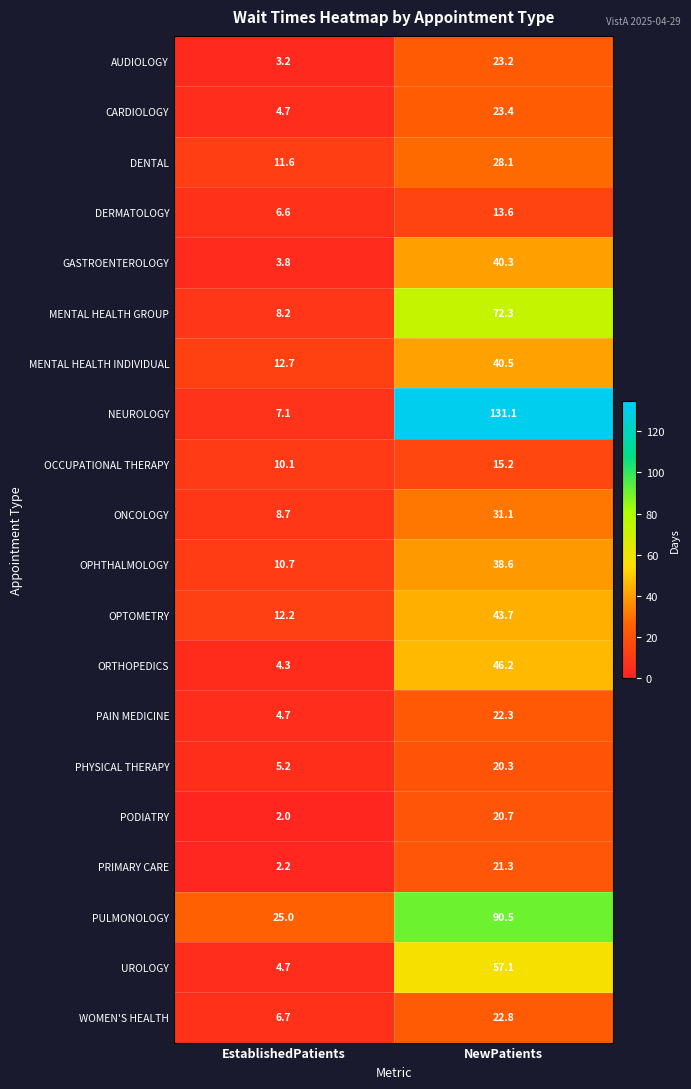

At which label is AUDIOLOGY closest to 13?

EstablishedPatients